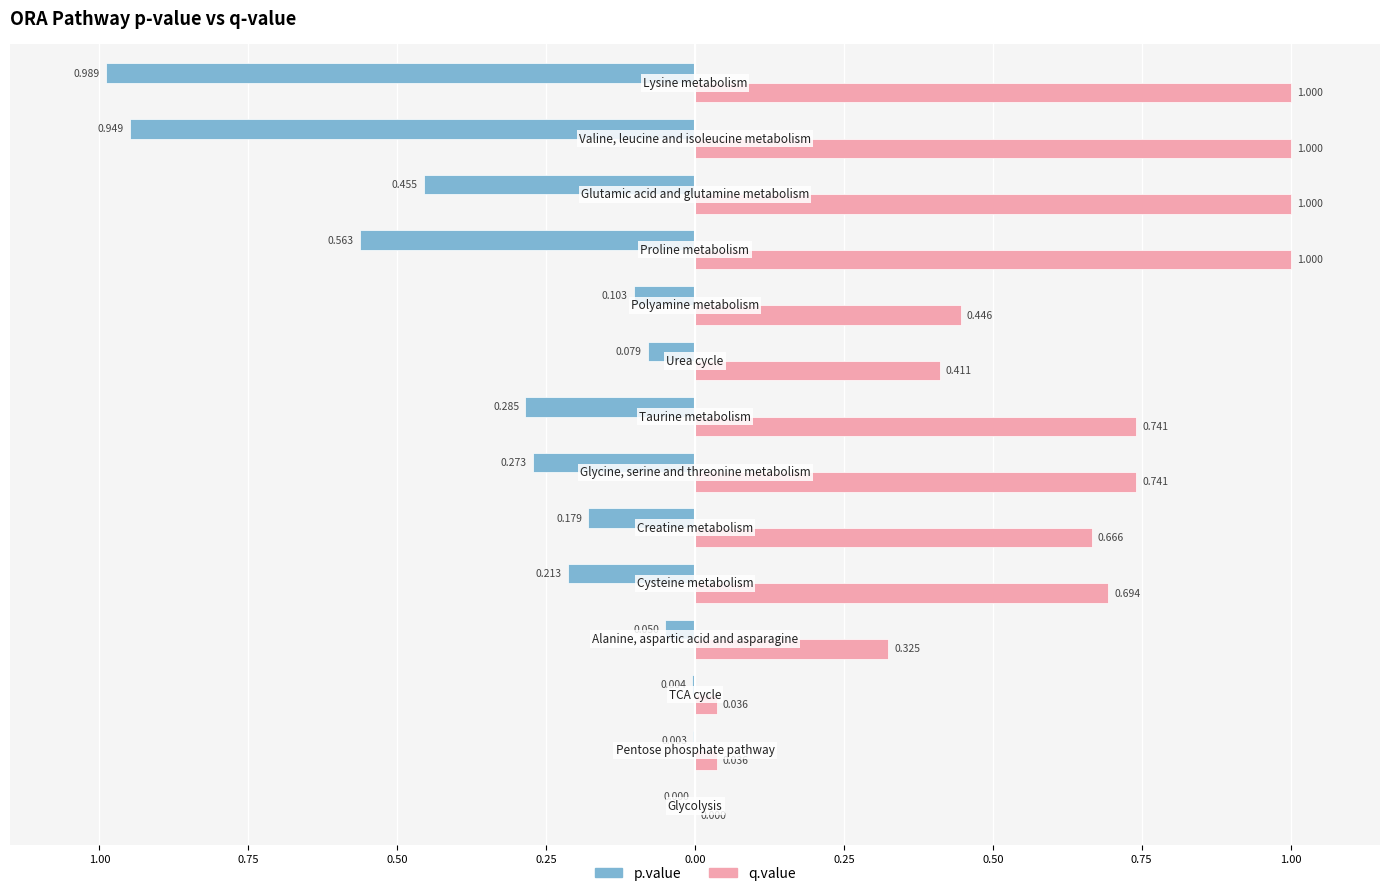

What is the sum of all q.value values?

8.1